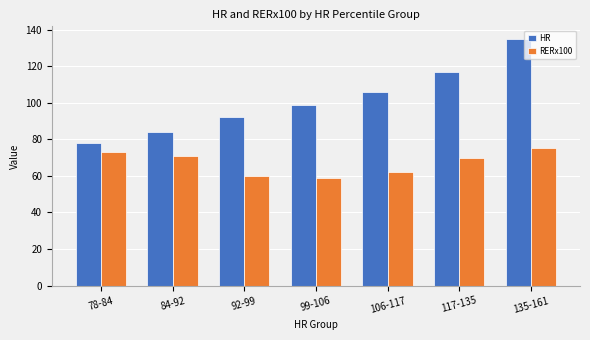

Which series has the largest total across all categories?

HR